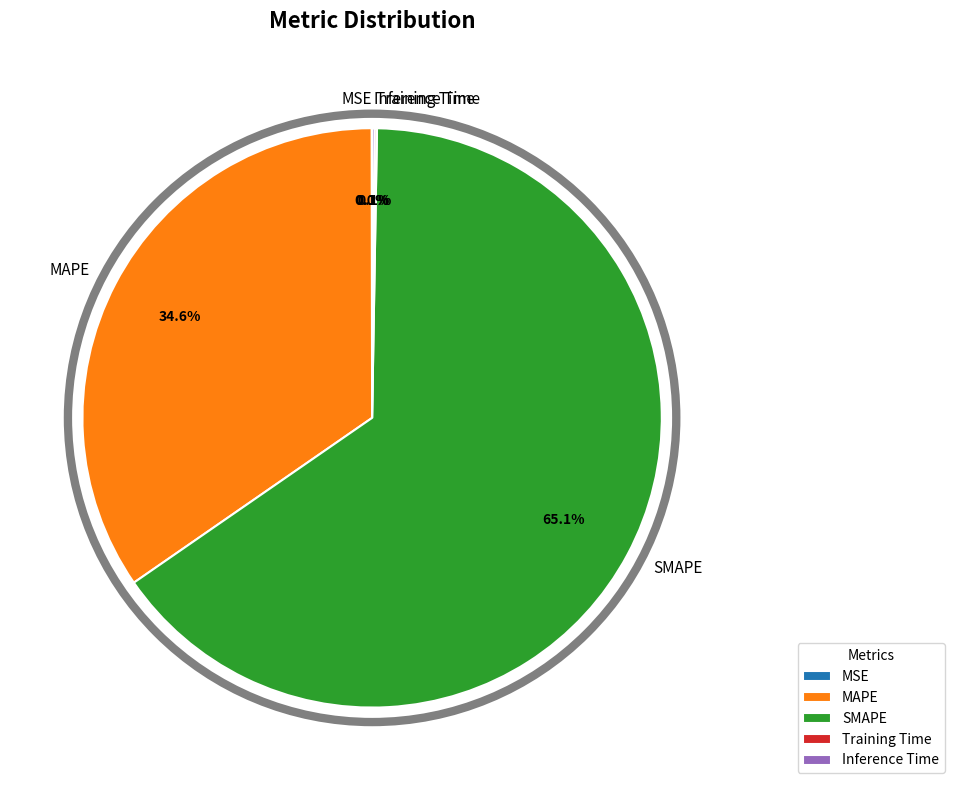

Is there any slice that represents more than half of the pie?

Yes